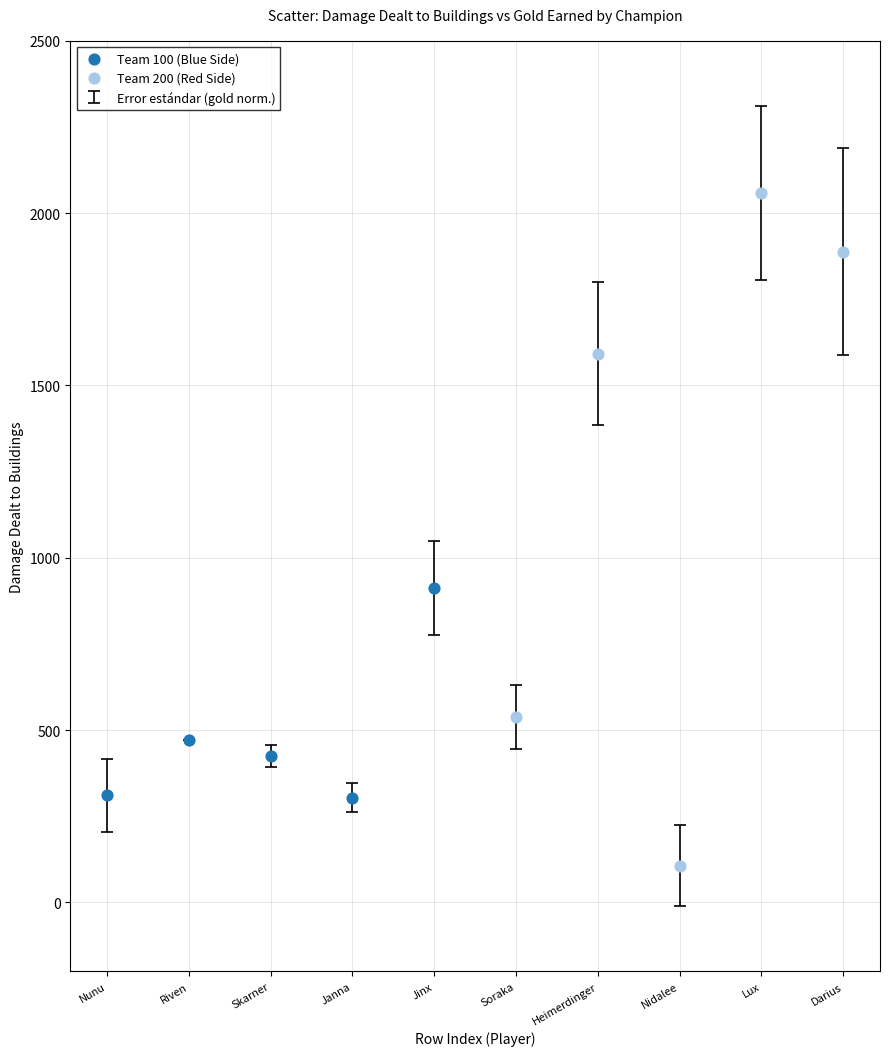

Which series has the widest spread of Y values?

Team 200 (Red Side)